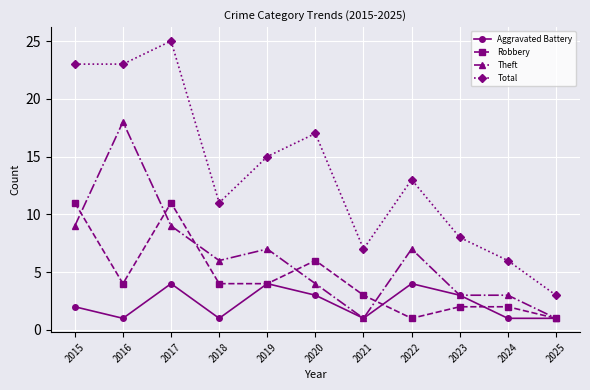

Rank the series by their maximum value, from lowest to highest.

Aggravated Battery, Robbery, Theft, Total